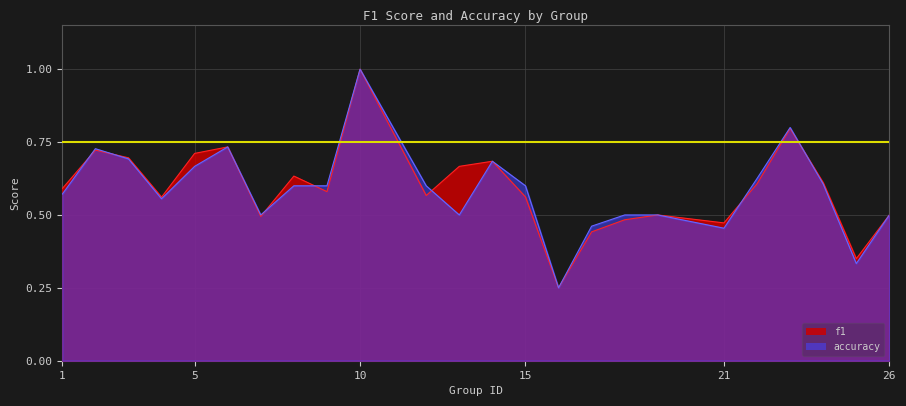

Reading left to right, extract all data points from this chart.

f1: 0.6	0.7	0.7	0.6	0.7	0.7	0.5	0.6	0.6	1.0	0.6	0.7	0.7	0.6	0.2	0.4	0.5	0.5	0.5	0.6	0.8	0.6	0.4	0.5
accuracy: 0.6	0.7	0.7	0.6	0.7	0.7	0.5	0.6	0.6	1.0	0.6	0.5	0.7	0.6	0.2	0.5	0.5	0.5	0.5	0.6	0.8	0.6	0.3	0.5